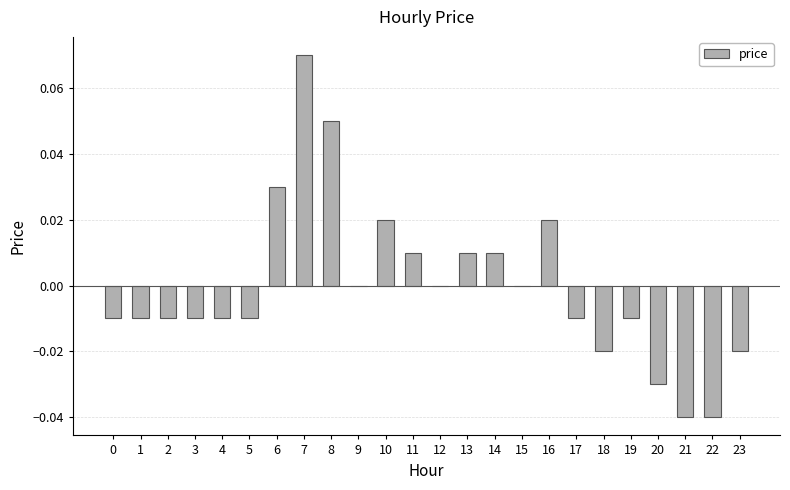

Which has a higher value, 23 or 21?

23